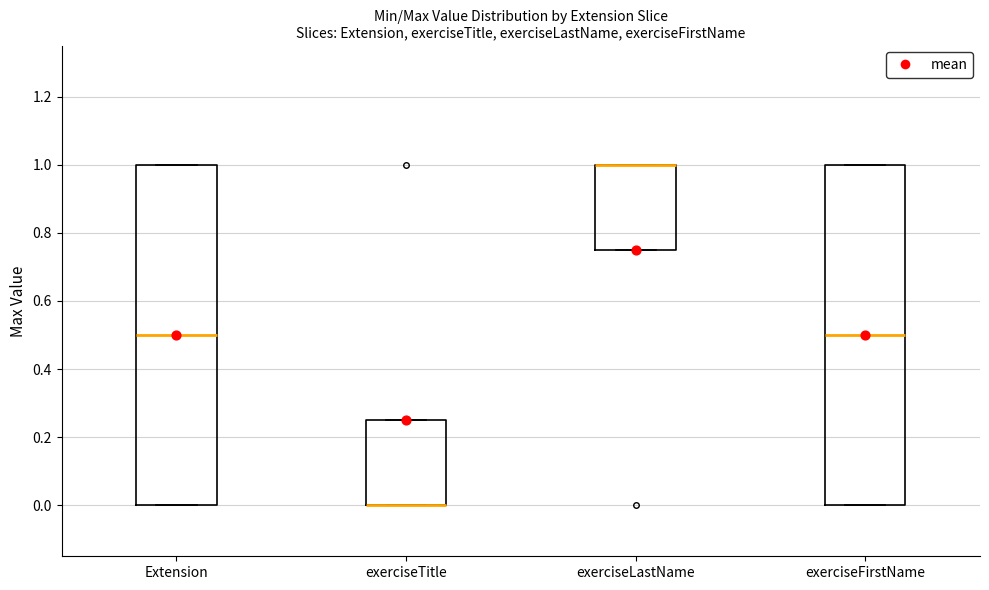

Reading left to right, transcribe this box plot: for each box, give where its median line is, the range the box spans, and where its two whiskers end, as read against the y-axis. The values are not printed on the chart, so give them approximately, as read against the axis.

Extension: median 0.50, box 0.00 to 1.00, whiskers 0.00 to 1.00
exerciseTitle: median 0.00 (drawn on the box's lower edge), box 0.00 to 0.26, whiskers 0.00 to 0.26
exerciseLastName: median 1.00 (drawn on the box's upper edge), box 0.76 to 1.00, whiskers 0.76 to 1.00
exerciseFirstName: median 0.50, box 0.00 to 1.00, whiskers 0.00 to 1.00